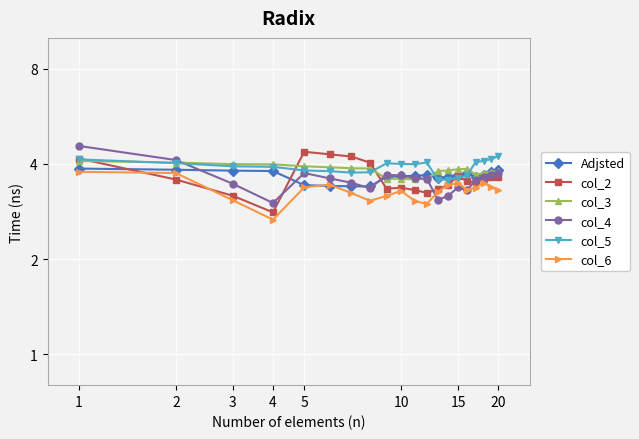

In col_5, how many points are higher than both neighbors (excluding endpoints)?

2